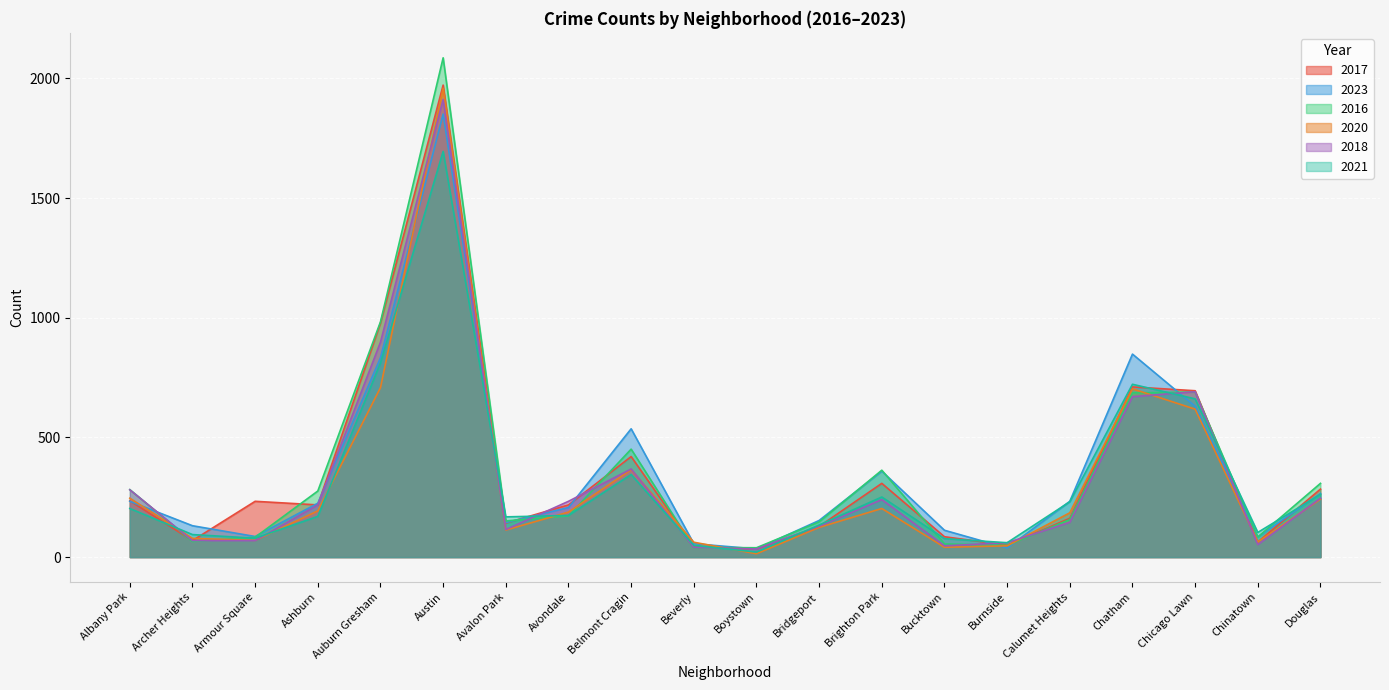

Between Albany Park and Beverly, which series saw the biggest shift?

2016